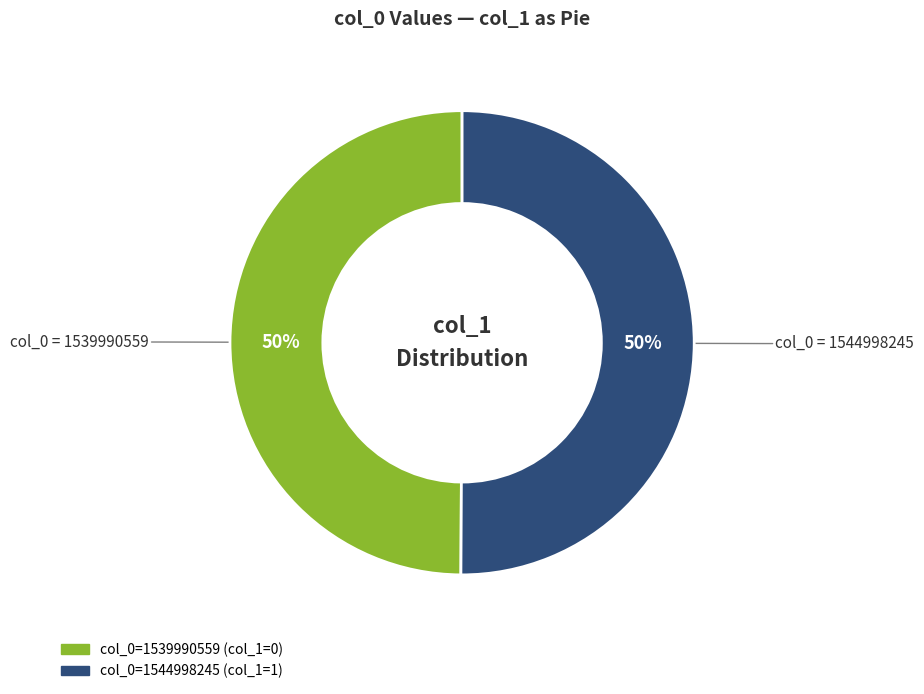

To the nearest percent, what is the average slice percentage?

50%